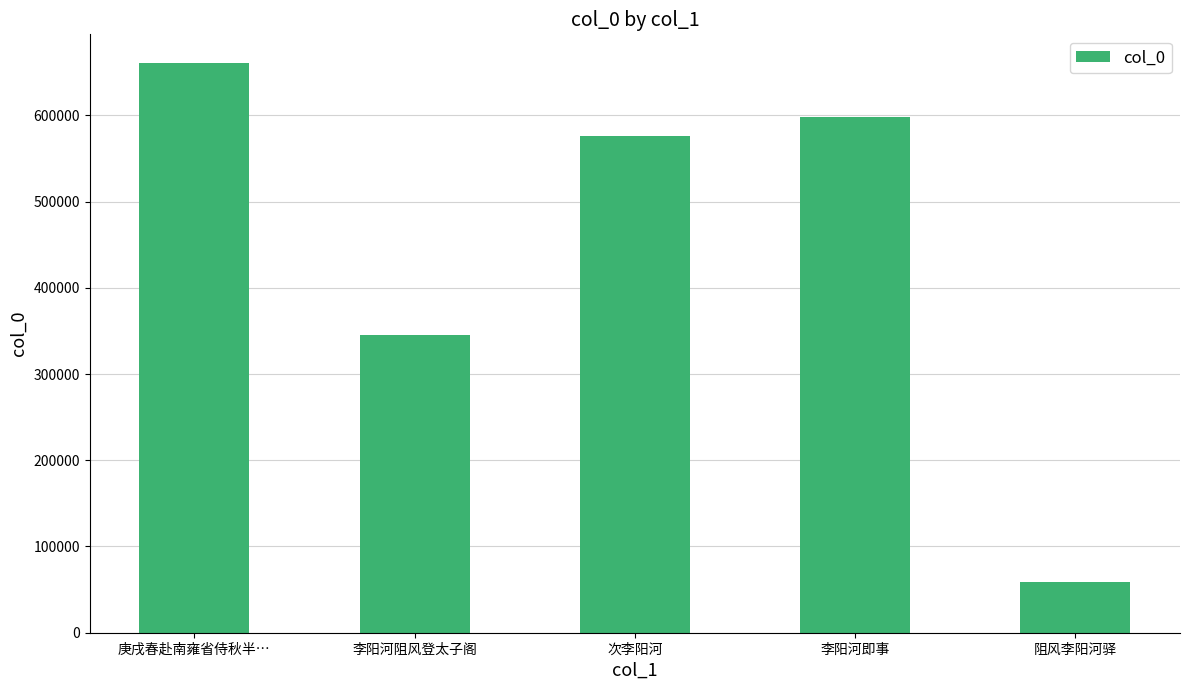

Reading left to right, transcribe all the data shown in this chart.

660876	344712	575884	598622	58428